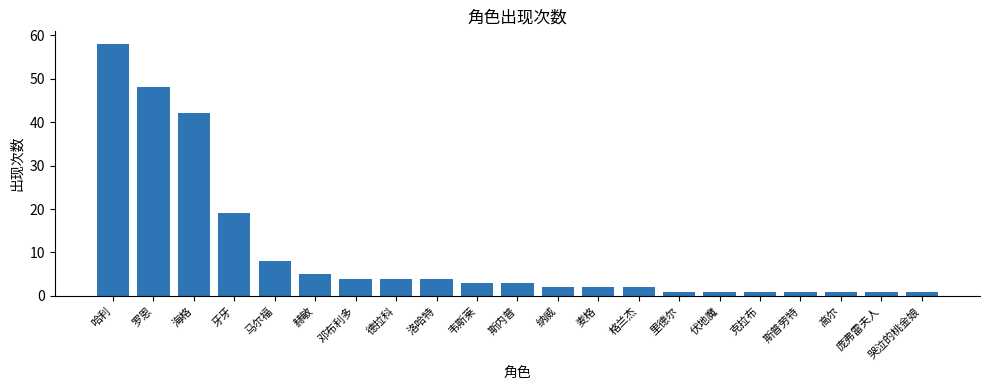

What position from the left is 海格?

3